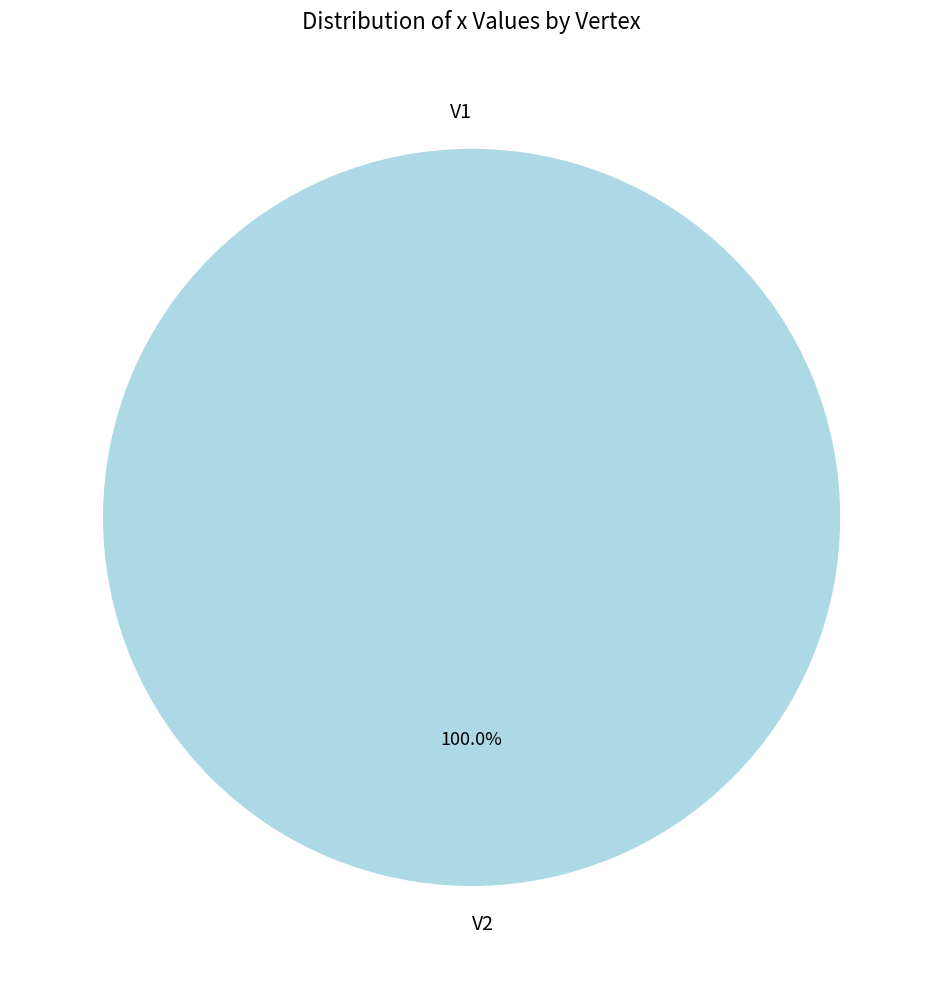

Rank the categories by value from lowest to highest.

V1, V2